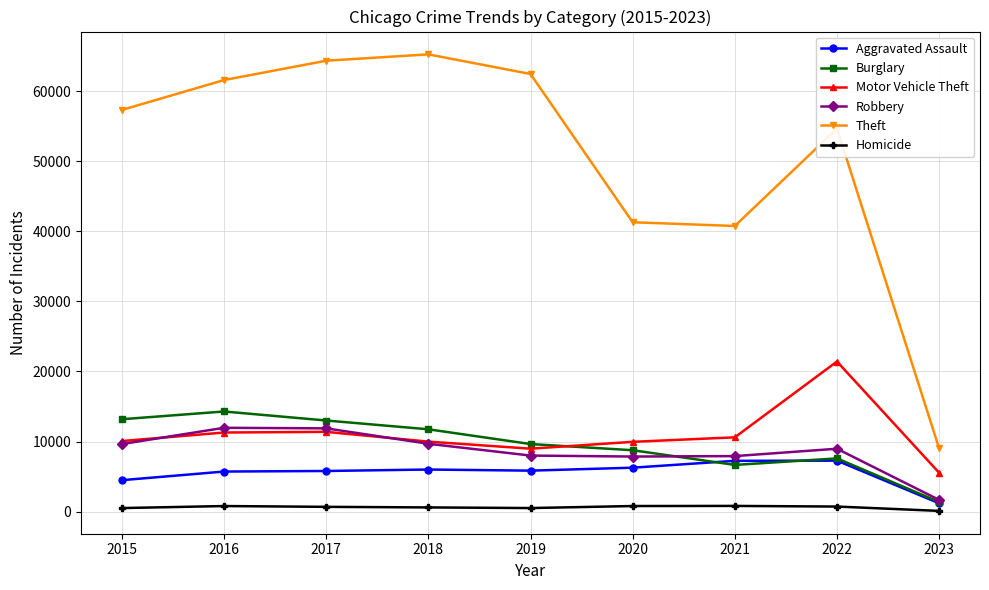

True or false: Homicide and Theft cross at least once.

False